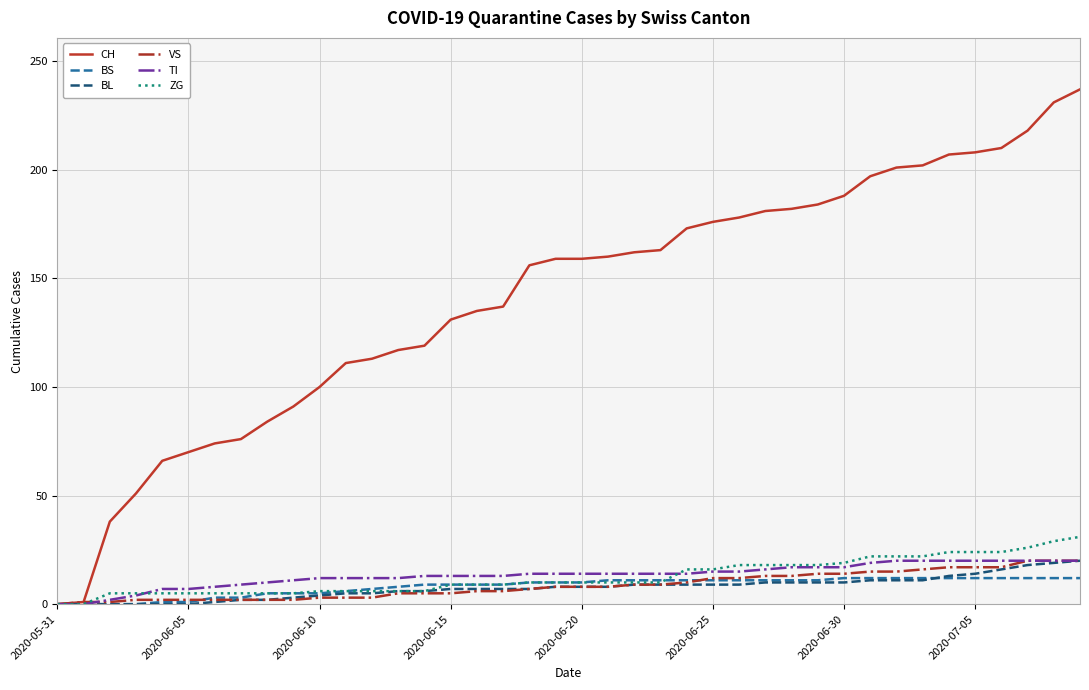

Which series has the widest spread of values?

CH